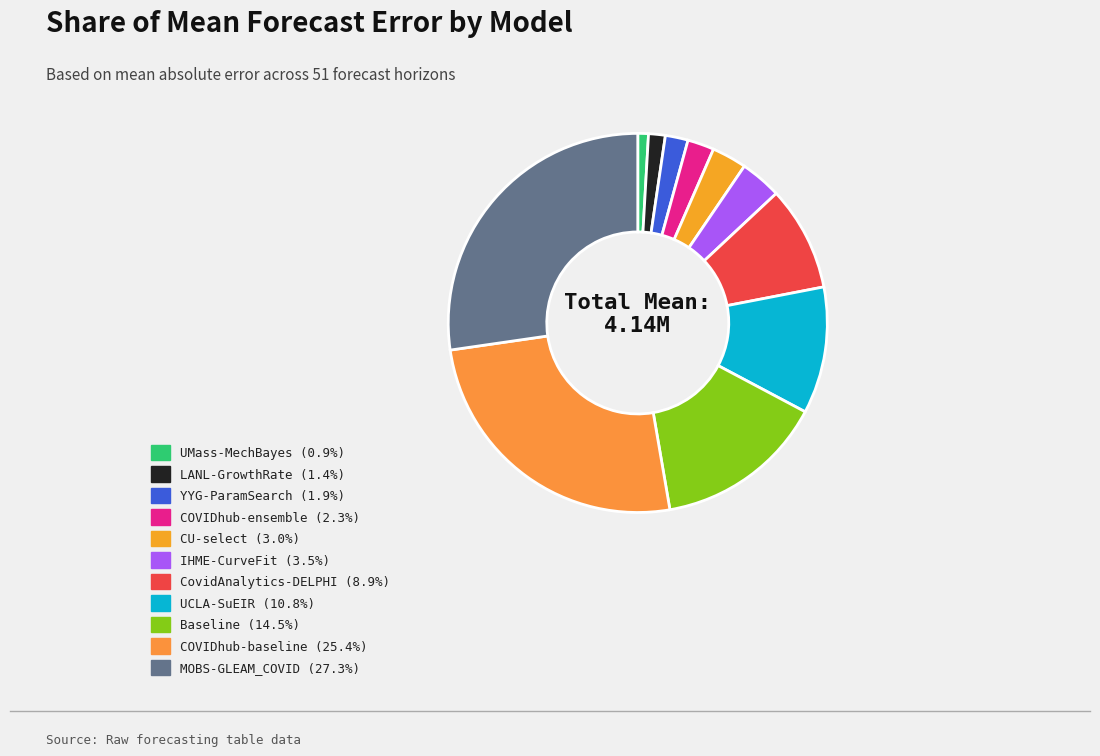

Between IHME-CurveFit and COVIDhub-ensemble, which is larger?

IHME-CurveFit